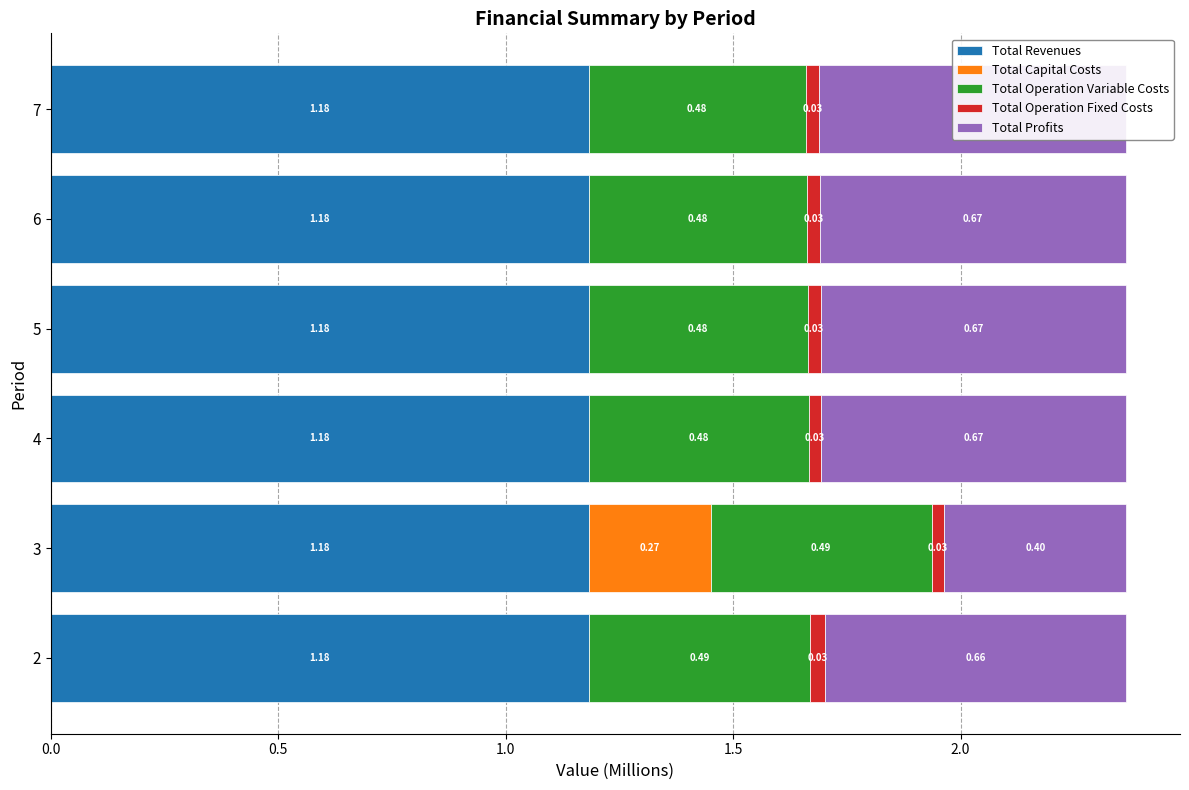

Reading left to right, extract all data points from this chart.

Total Revenues: 0.8	0.8	0.8	0.8	0.8	0.8
Total Capital Costs: 0.0	0.3	0.0	0.0	0.0	0.0
Total Operation Variable Costs: 0.5	0.5	0.5	0.5	0.5	0.5
Total Operation Fixed Costs: 0.0	0.0	0.0	0.0	0.0	0.0
Total Profits: 0.7	0.4	0.7	0.7	0.7	0.7